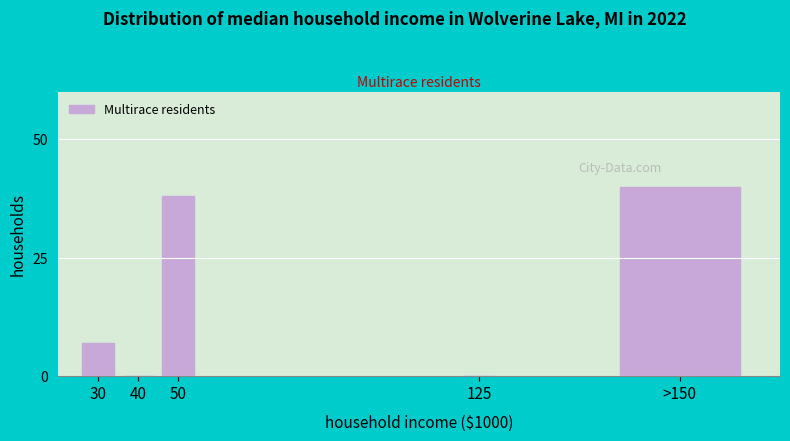

Reading left to right, extract all data points from this chart.

30=7	40=0	50=38	125=0	>150=40